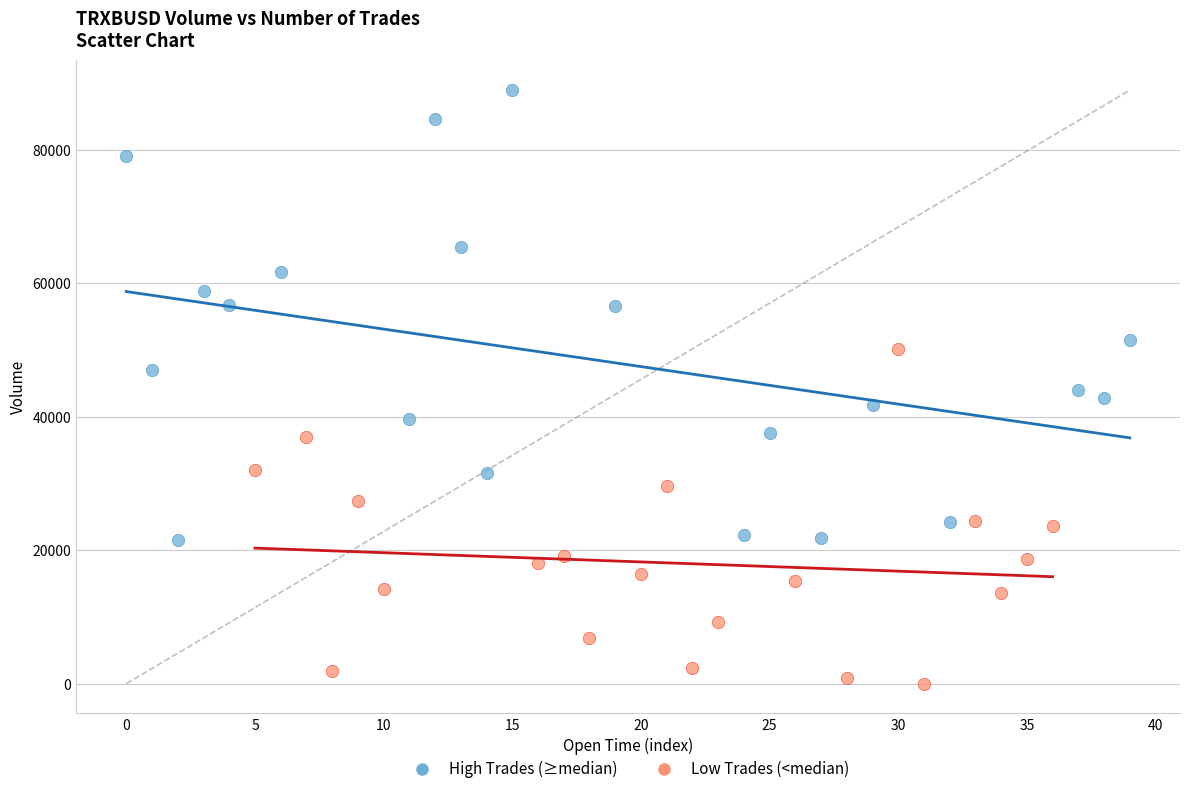

Which series contains the lowest Y value?

Low Trades (<median)